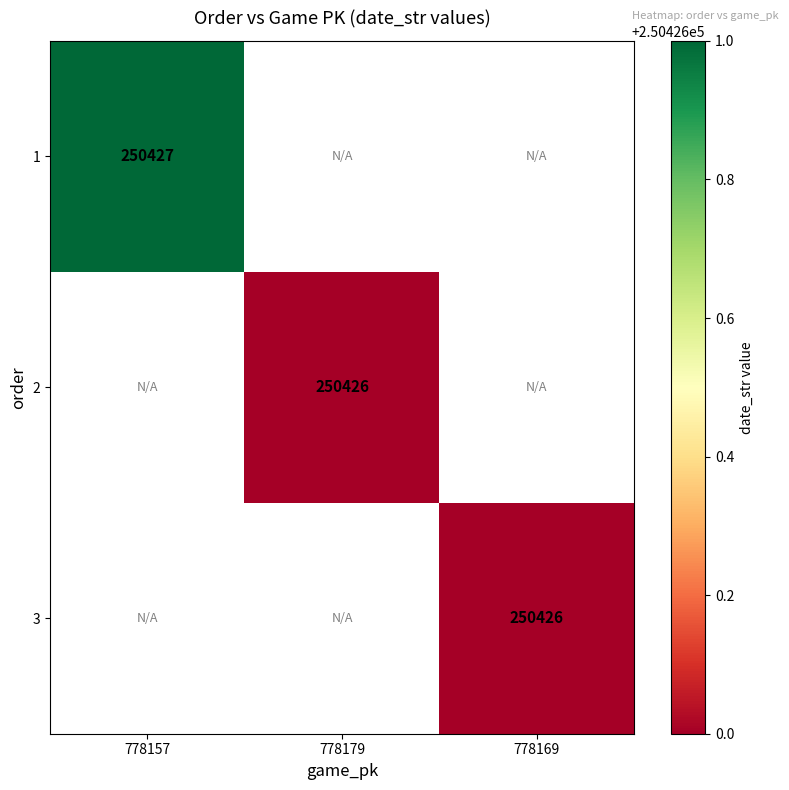

Is it true that 3 equals 250426 at 778169?

True